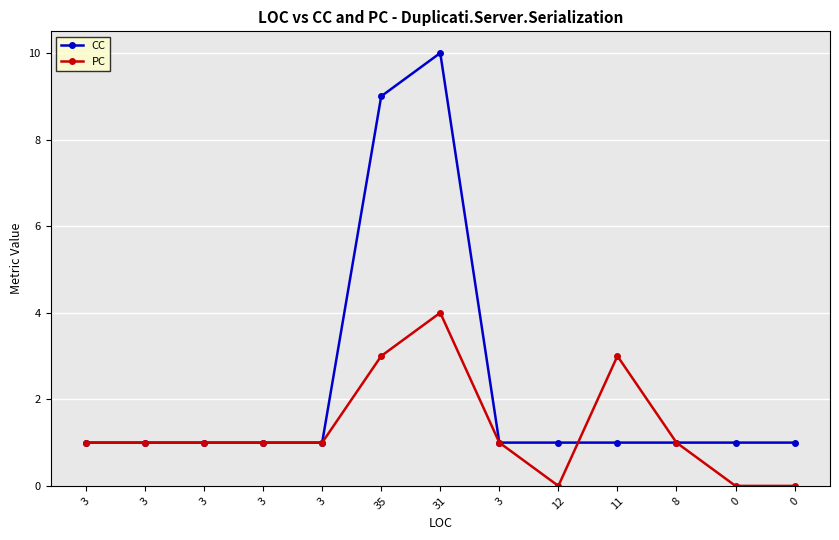

Count the number of data series in this chart.

2